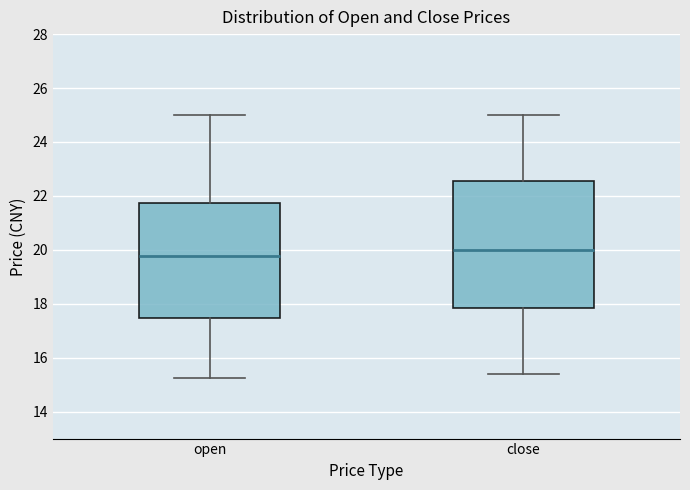

Reading left to right, read every box against the y-axis: the position of its median line, the range the box covers, and the ends of its whiskers. The values are not printed on the chart, so give them approximately, as read against the axis.

open: median 19.8, box 17.4 to 21.8, whiskers 15.2 to 25.0
close: median 20.0, box 17.8 to 22.6, whiskers 15.4 to 25.0